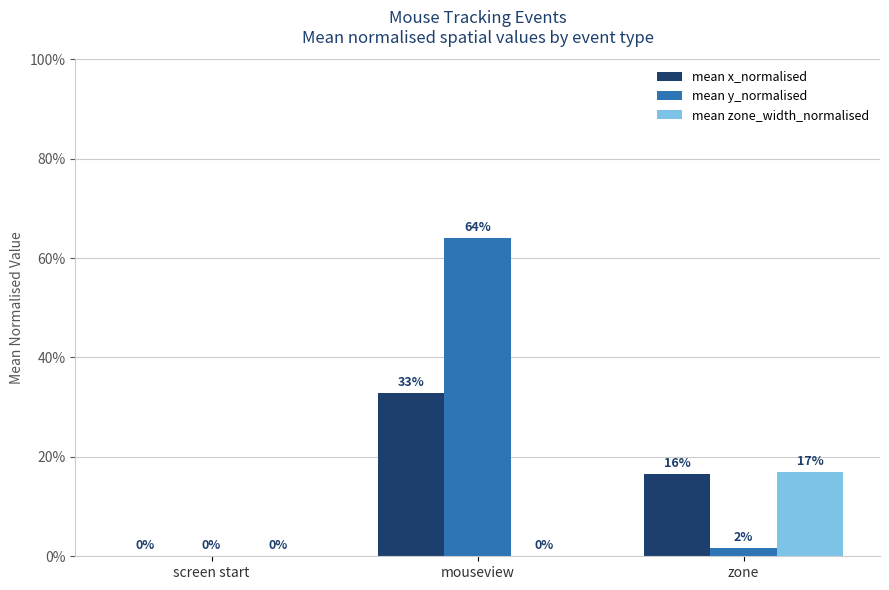

What is the highest value of the mean zone_width_normalised series?

0.2